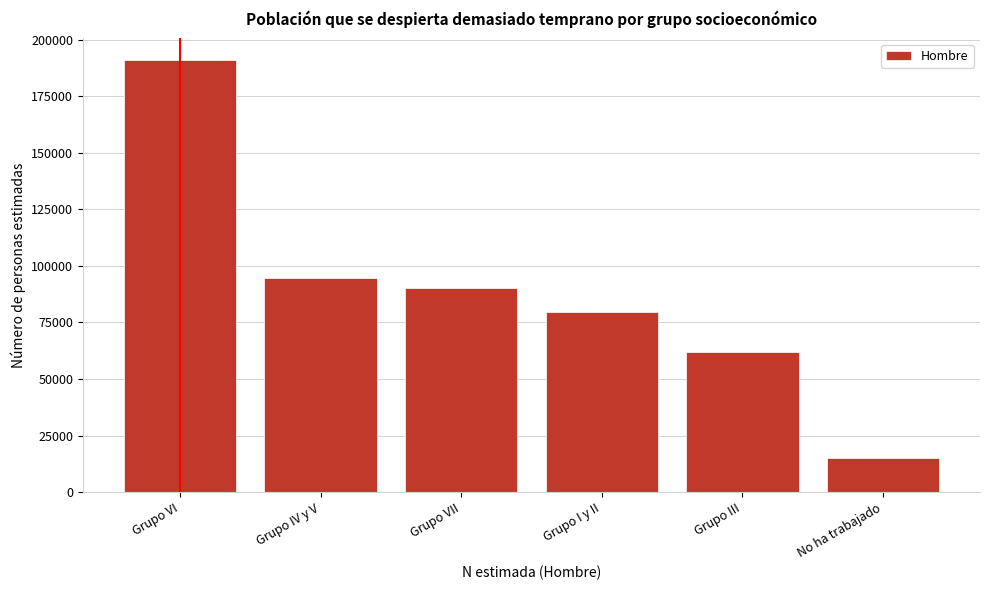

Reading left to right, extract all data points from this chart.

Grupo VI=191019	Grupo IV y V=94556	Grupo VII=90443	Grupo I y II=79552	Grupo III=62074	No ha trabajado=14929